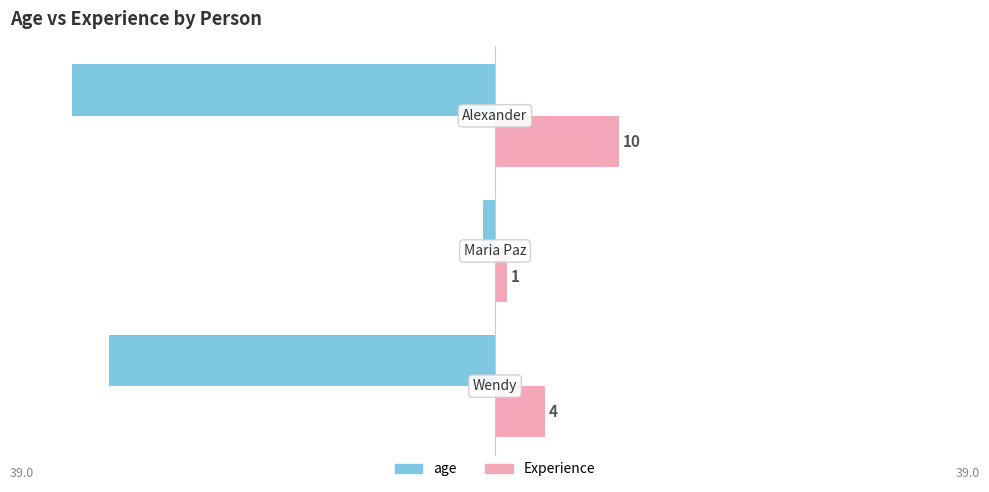

What are all the series names shown in the legend?

age, Experience